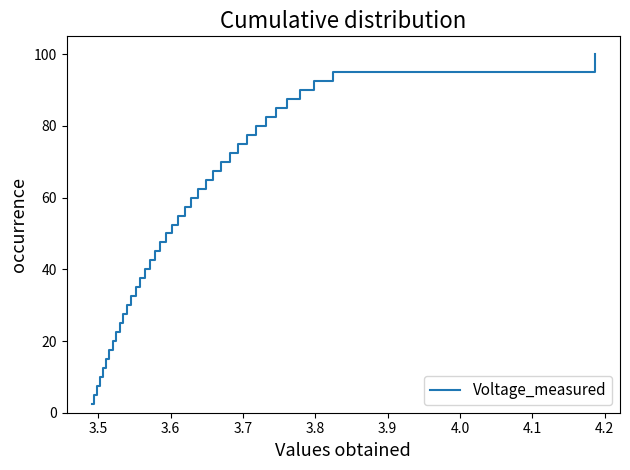

What is the difference between the maximum and minimum values?

97.5